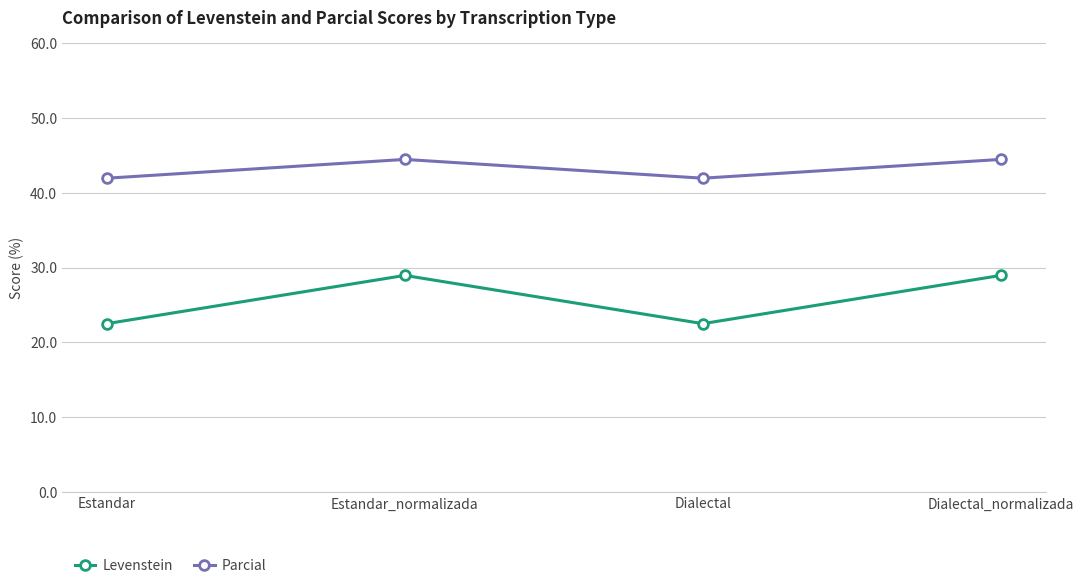

What is the minimum value for Parcial?

41.9